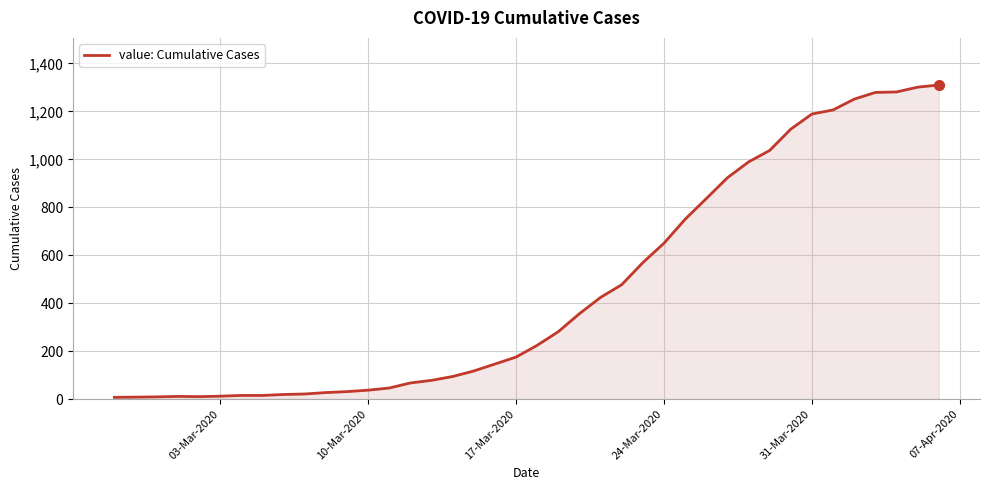

True or false: the data shows 1189 at 31-Mar-2020.

True